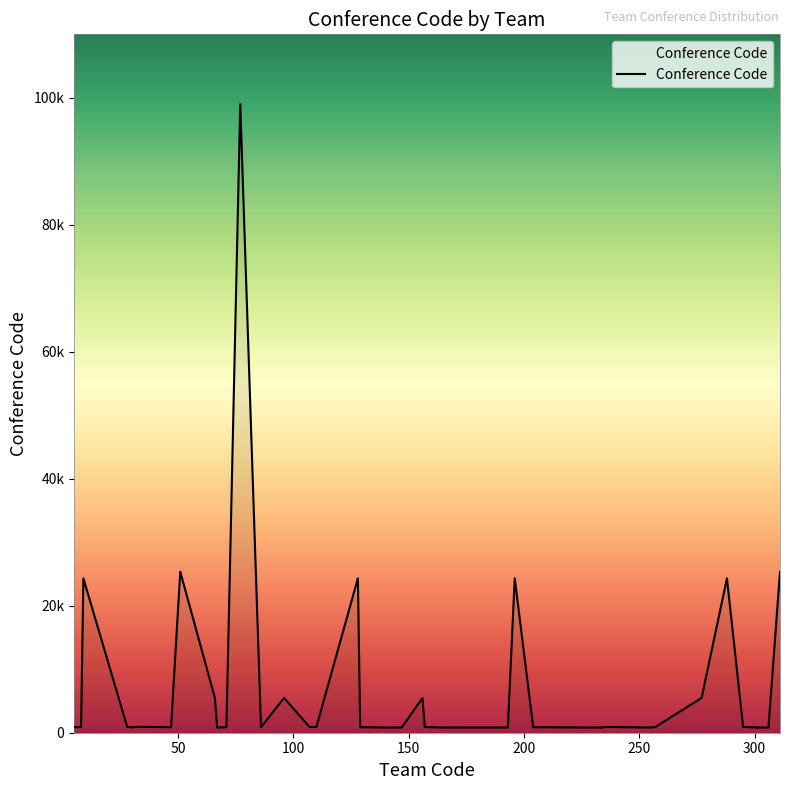

Does the chart have visible grid lines?

No